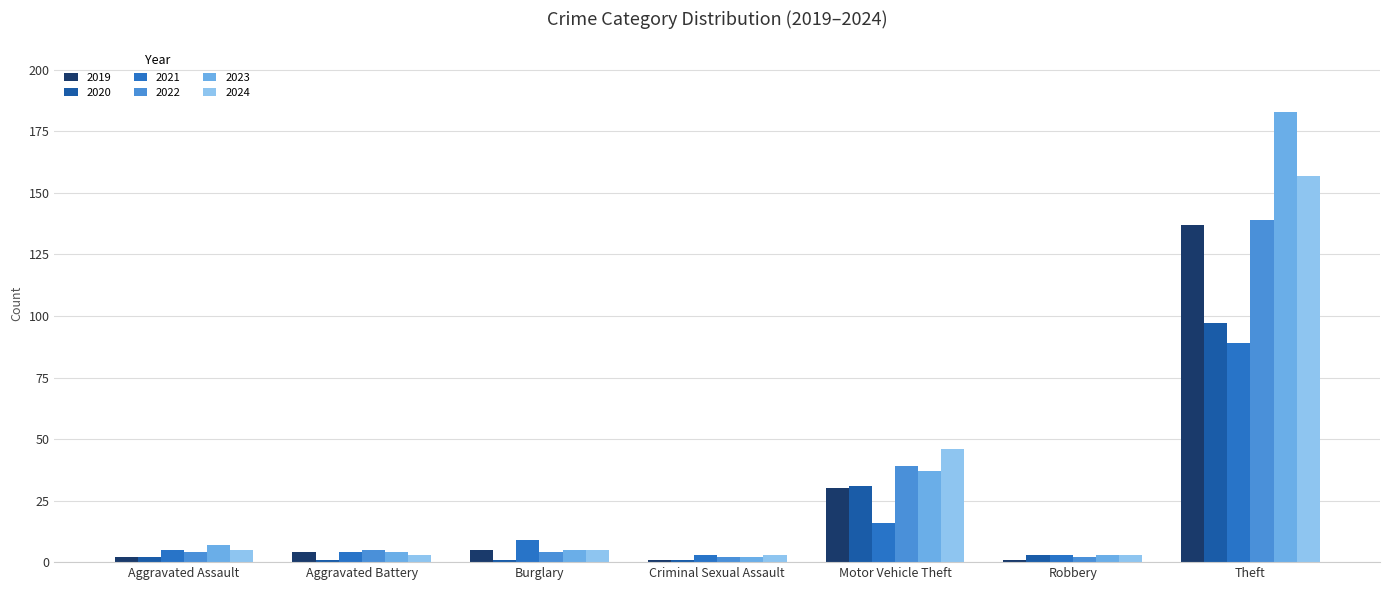

What are all the series names shown in the legend?

2019, 2020, 2021, 2022, 2023, 2024